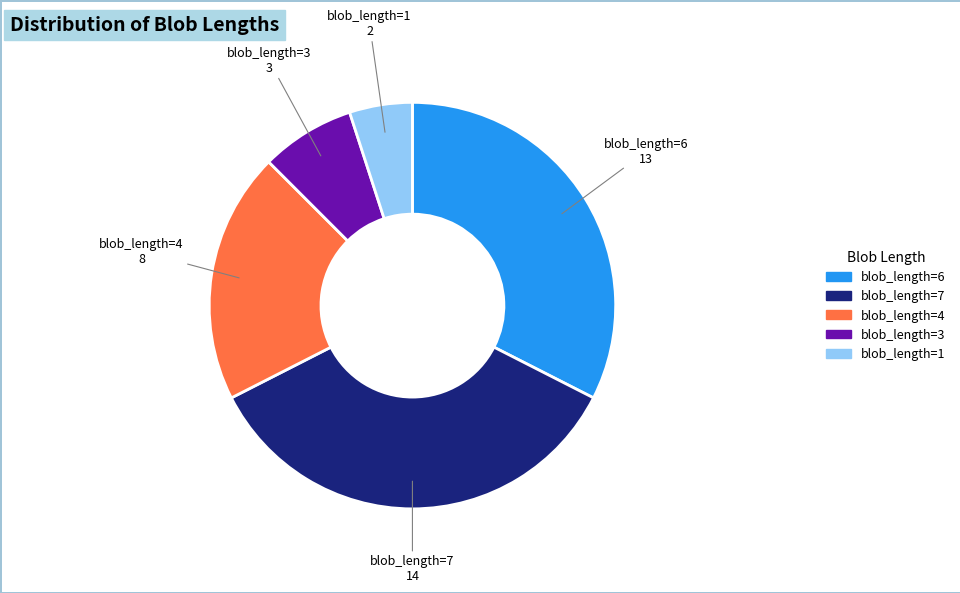

Combined, do blob_length=4 and blob_length=6 account for over 50%?

Yes